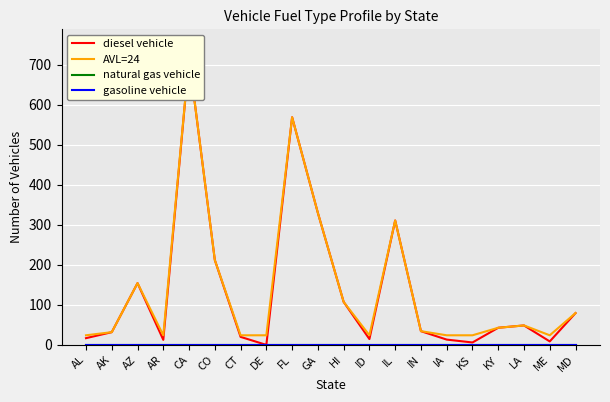

What is the difference between the second highest and minimum values in the diesel vehicle series?

568.8